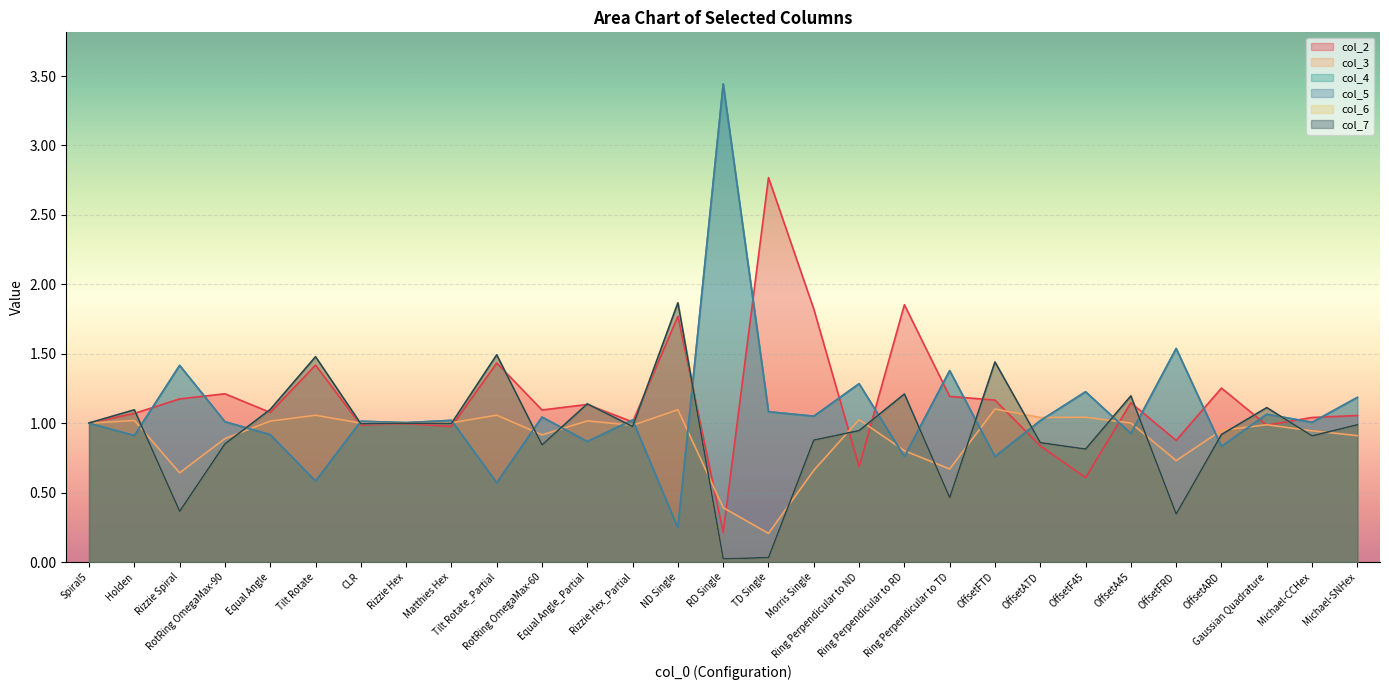

What is the value of the 2 point at the 27th from the left?

1.0